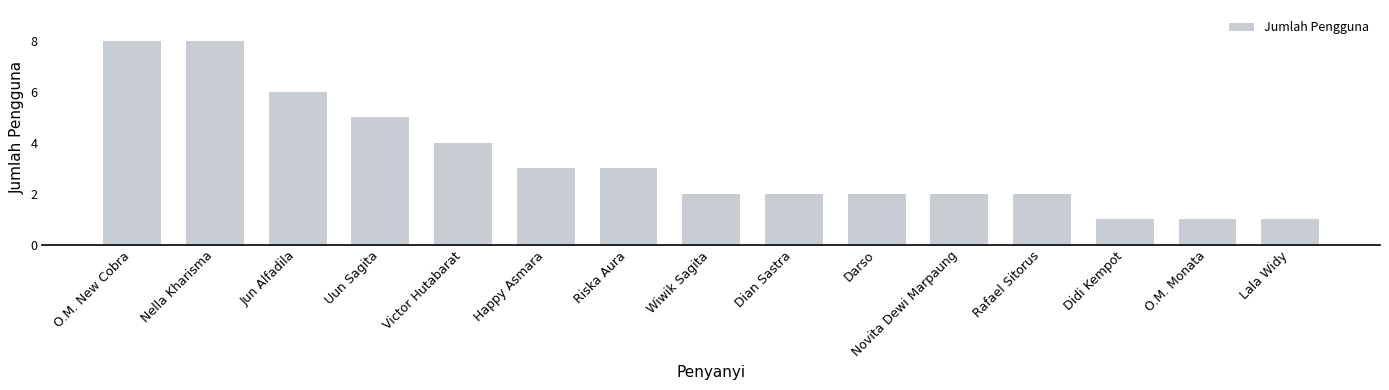

Does the chart contain any negative values?

No